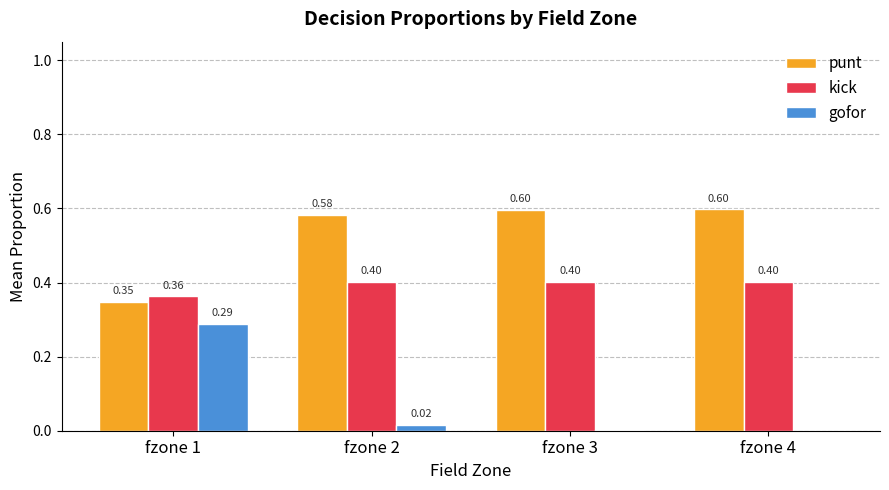

Which series has the largest range (max minus min)?

gofor